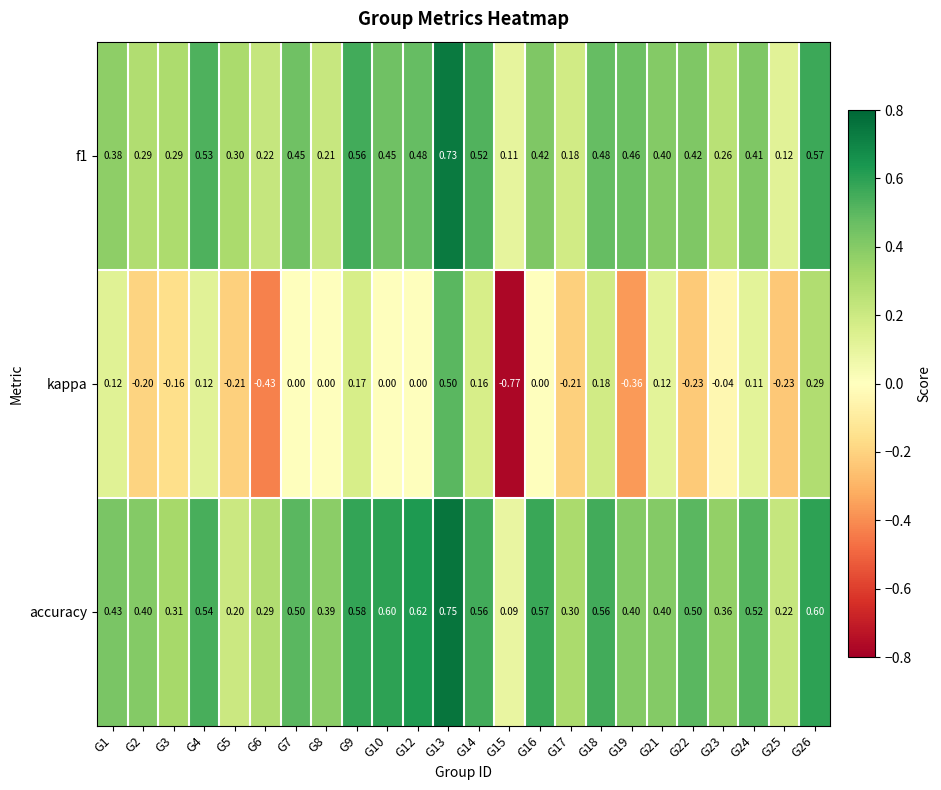

Is the value of kappa at G15 greater than the value of accuracy at G26?

No